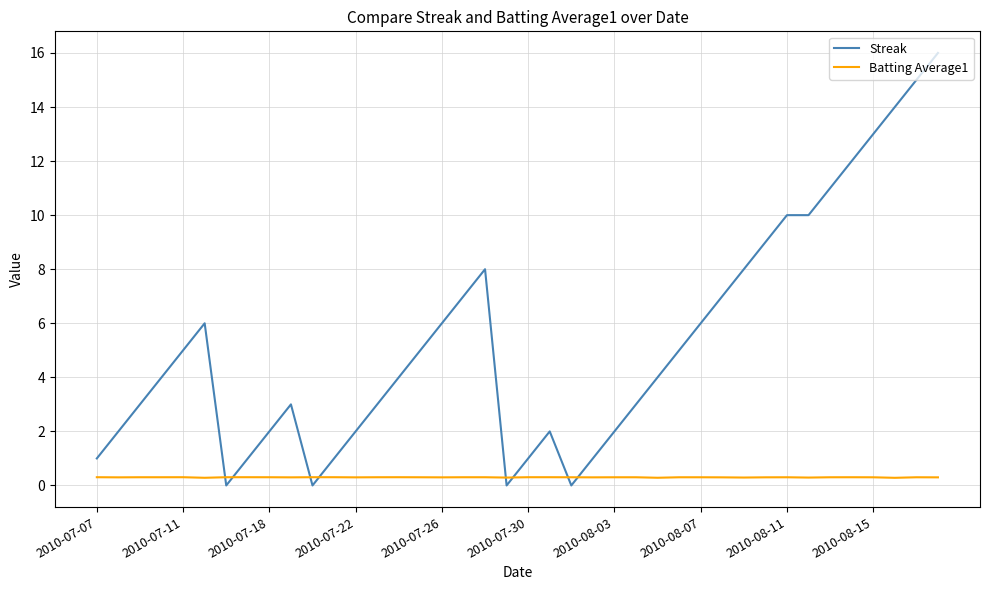

List the series in order of their overall mean, highest first.

Streak, Batting Average1